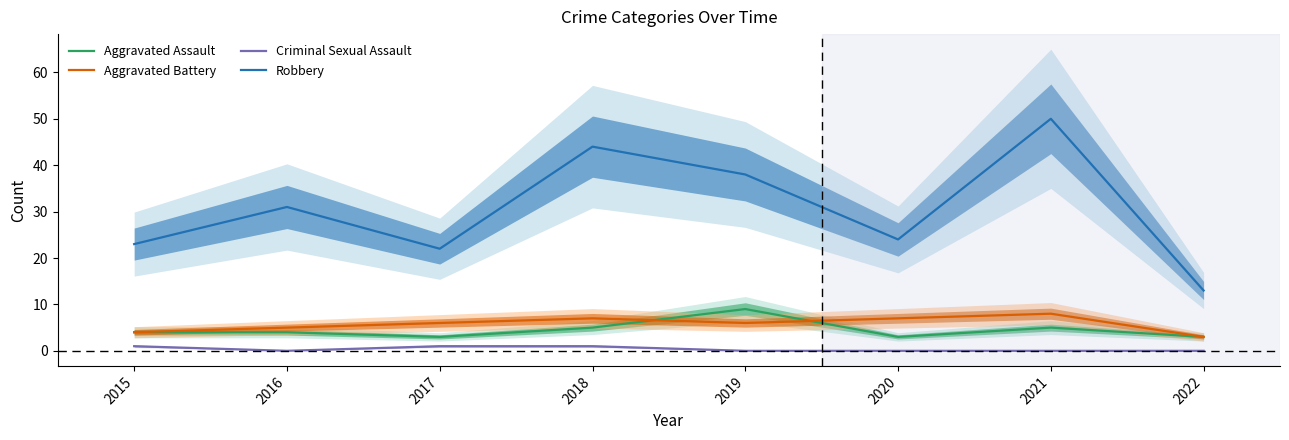

Is it true that Aggravated Battery equals 11 at 2020?

False